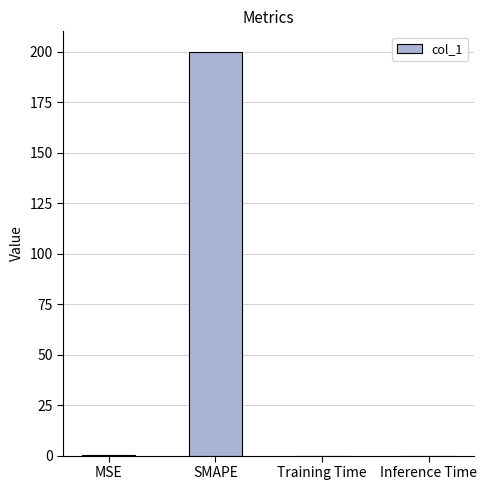

The chart shows a value of 0.0 at Training Time. True or false?

True